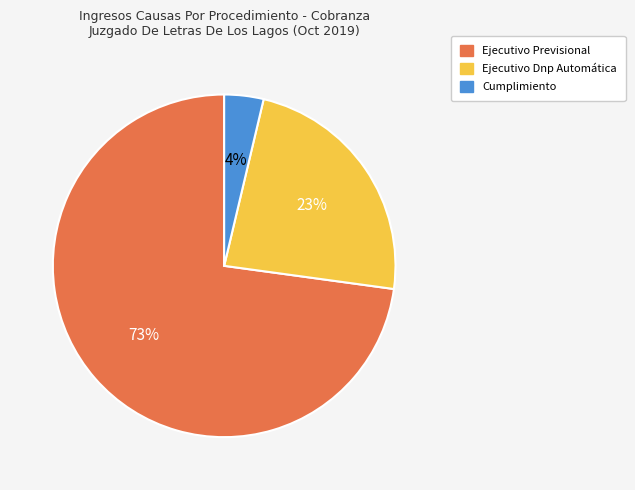

To the nearest percent, what portion does Ejecutivo Dnp Automática represent?

23%